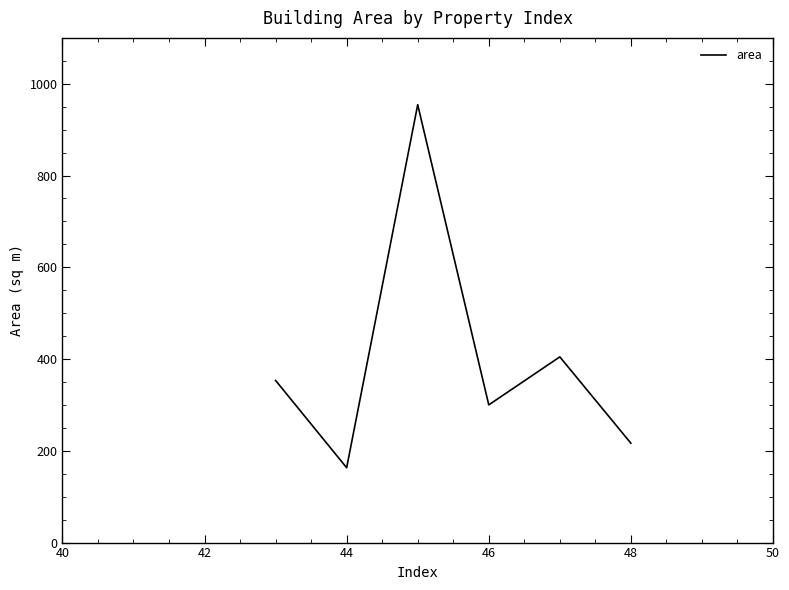

What is the difference between the second highest and minimum values?

241.6